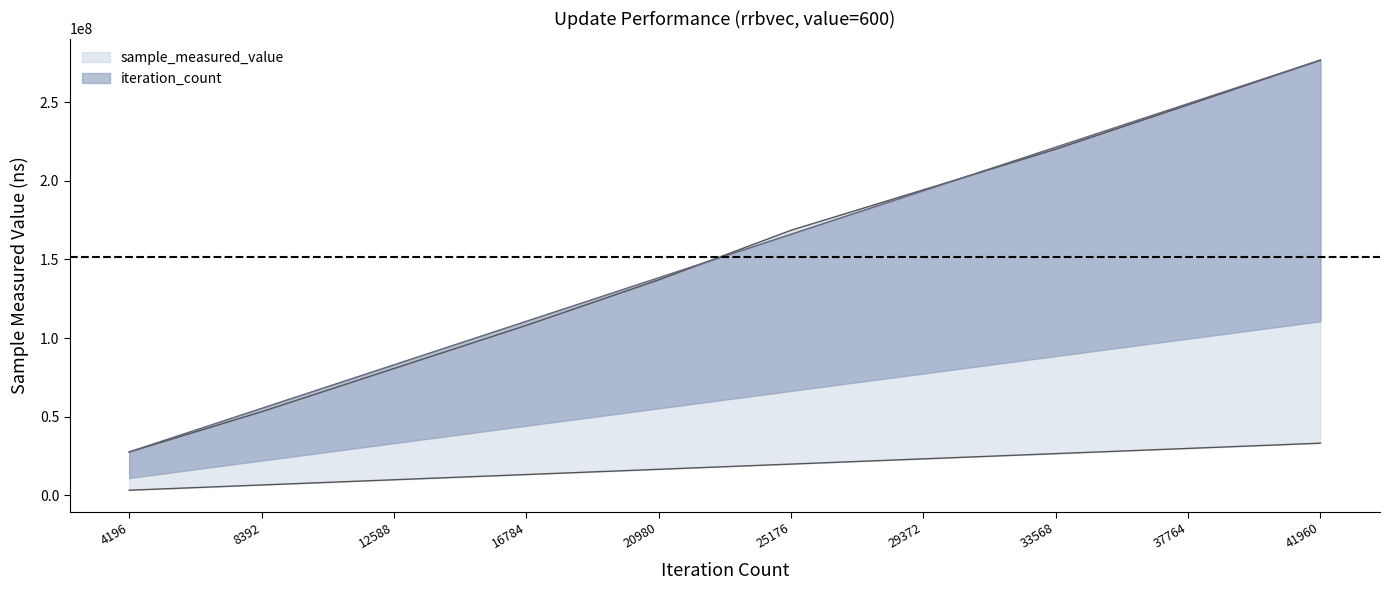

Where is sample_measured_value nearest to the value 152132858?

20980